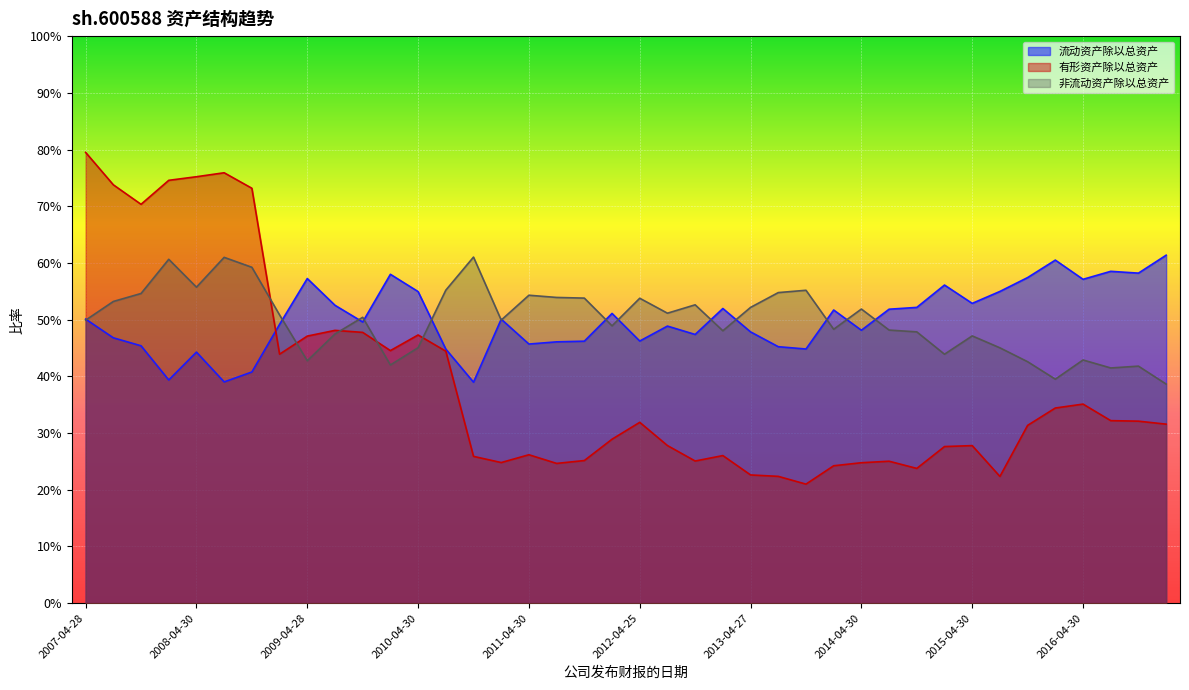

How many interior local valleys does the 流动资产除以总资产 series have?

12